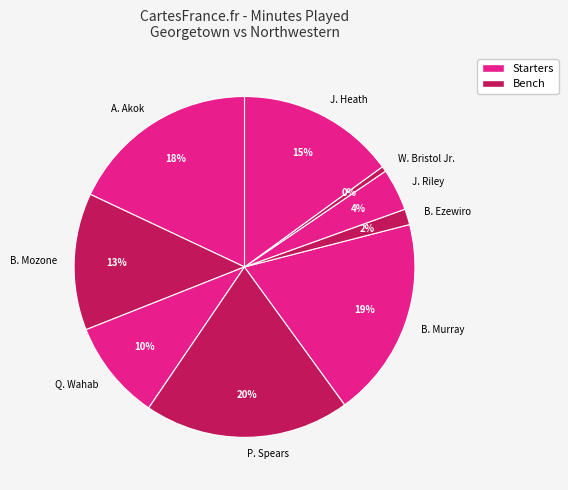

Is there any slice that represents more than half of the pie?

No